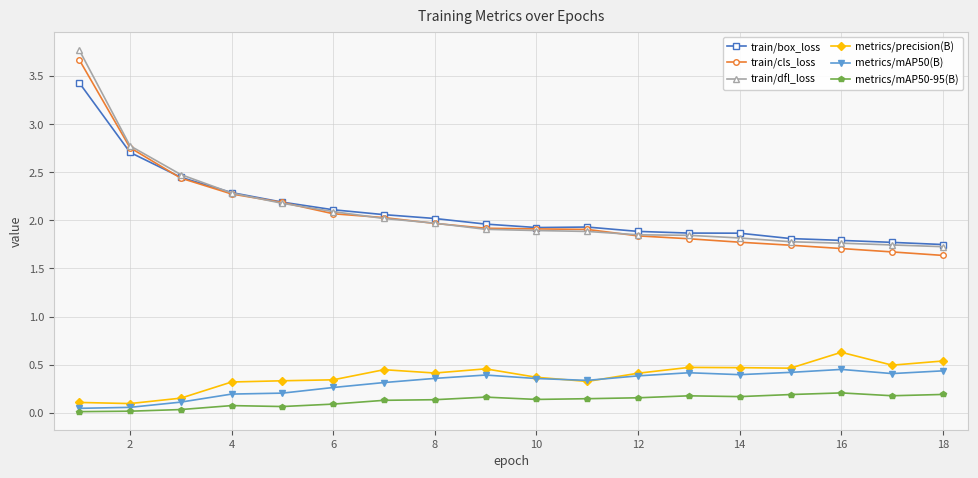

At how many categories does at least one series exceed 0?

18